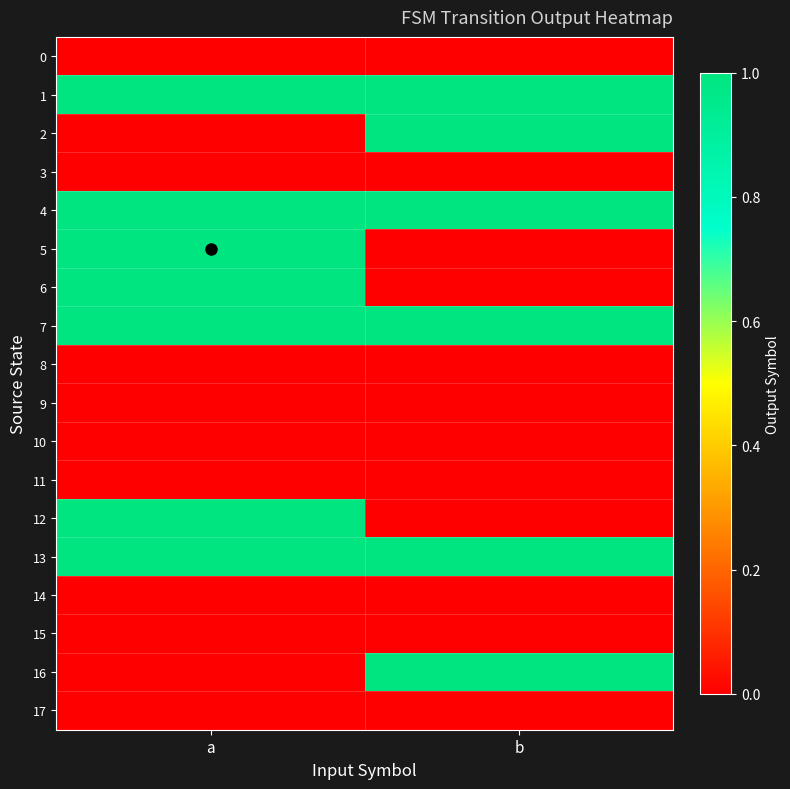

What is the spread (max minus min) of values at b?

1